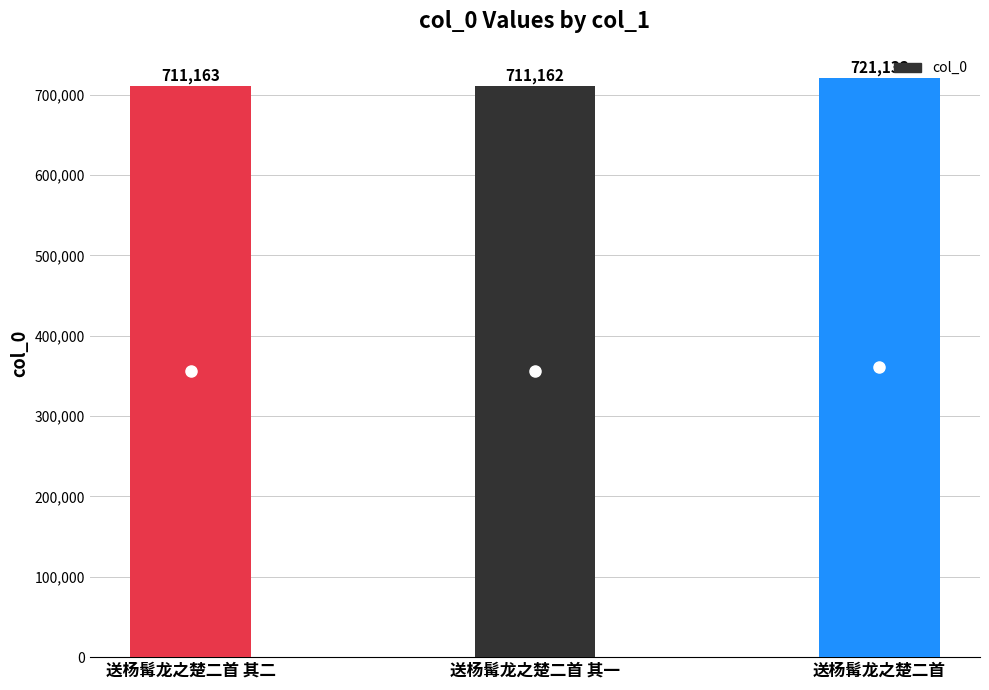

How many data points are less than 711163?

1